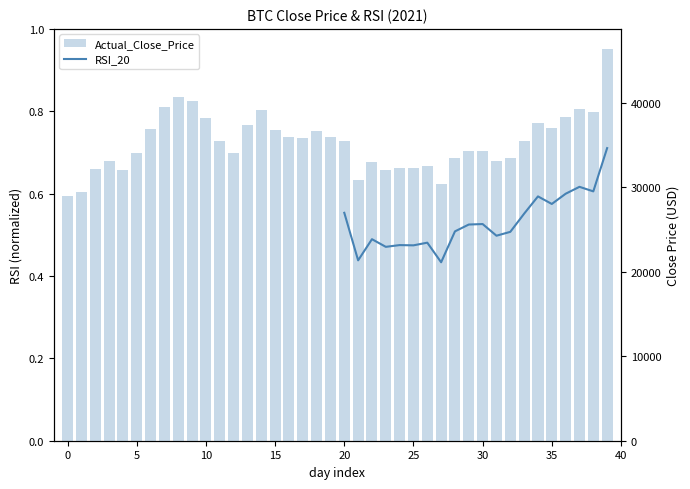

What is the label of the 22nd bar from the left?

21